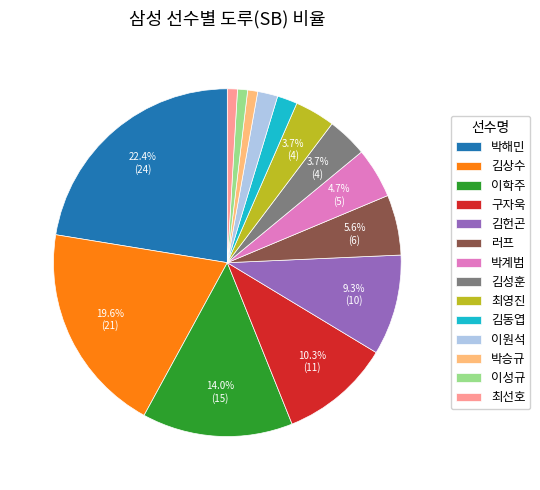

Is 박해민 the majority of the pie?

No